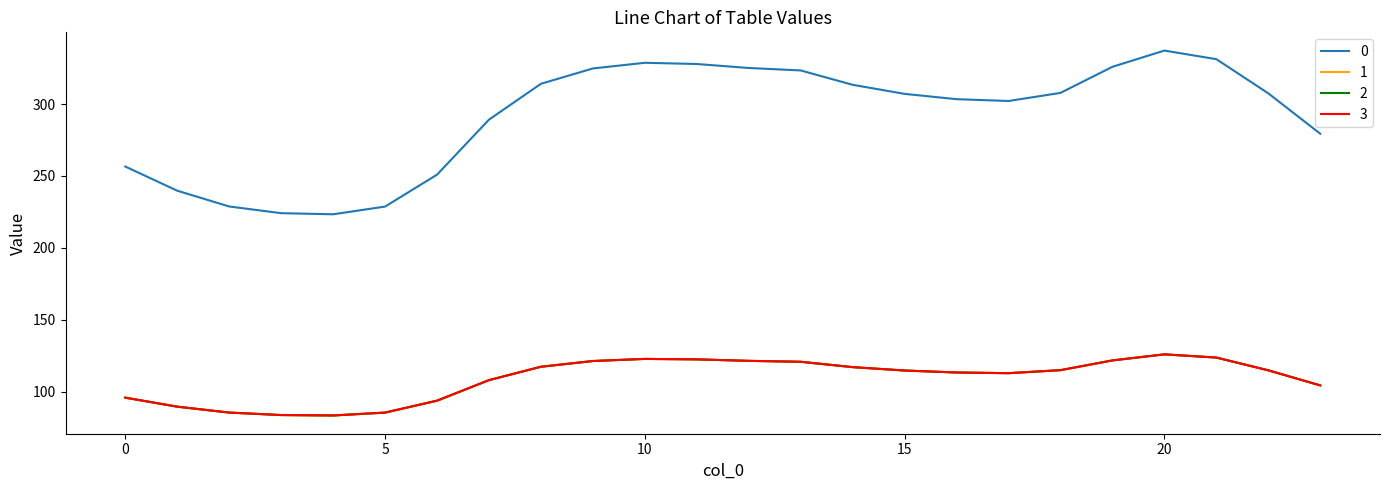

Does the chart display data point markers on the line(s)?

No